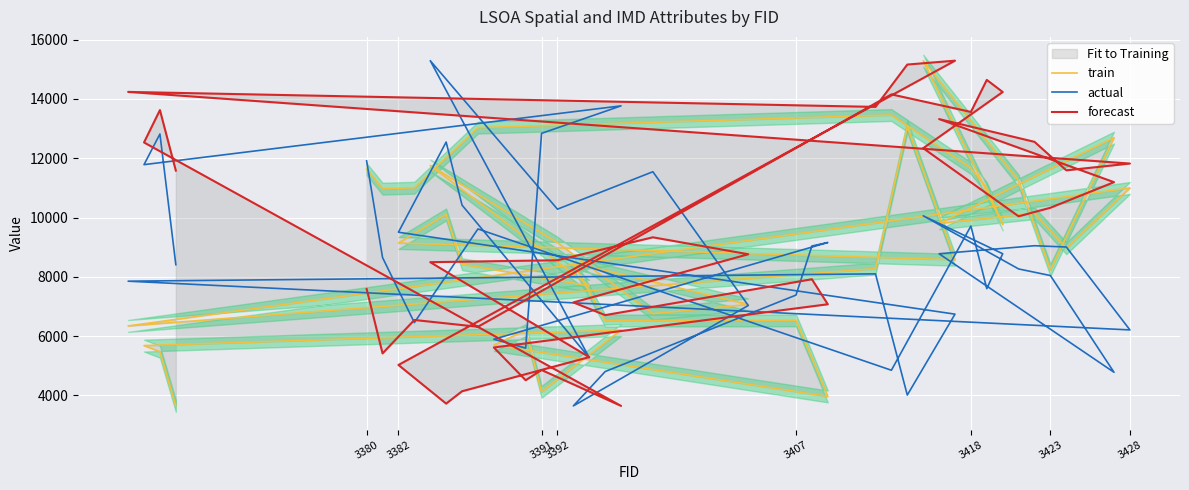

How many data points in train are less than 8964?

20